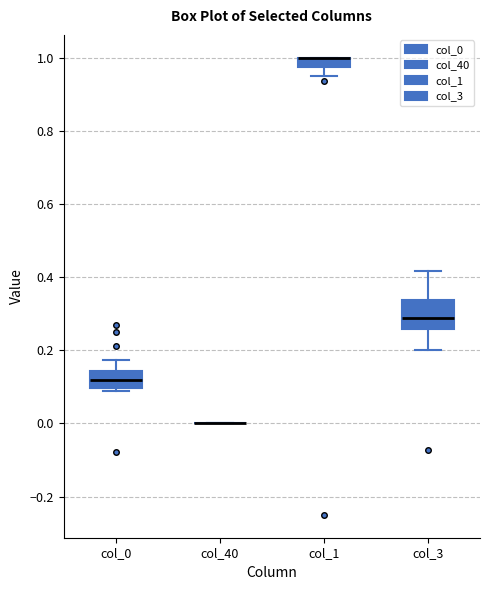

Where is the lower edge of the box for col_3 on the y-axis? The values are not printed on the chart, so give them approximately, as read against the axis.

0.26